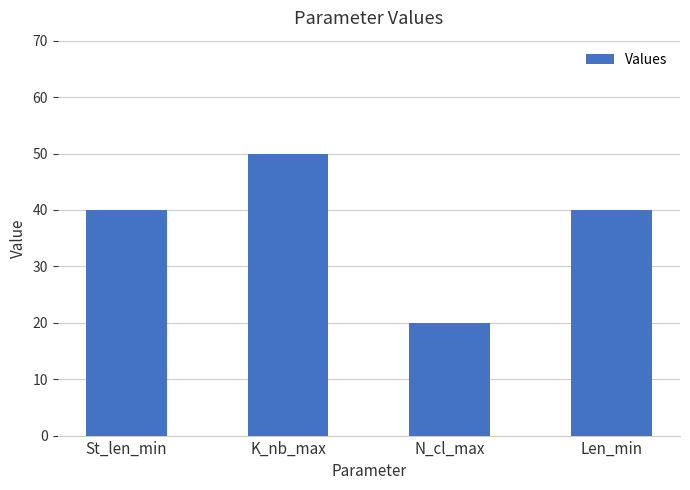

The chart shows a value of 67 at Len_min. True or false?

False